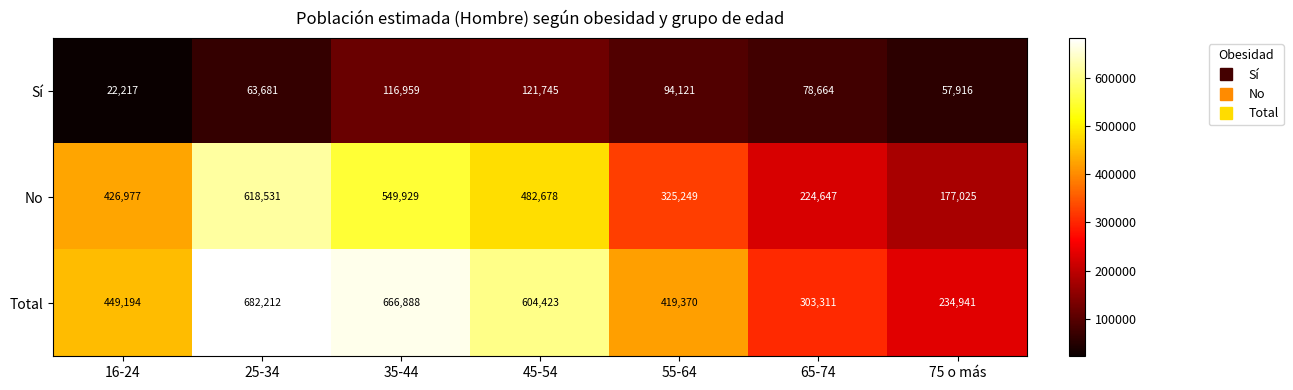

What is the average value of the No series?

400719